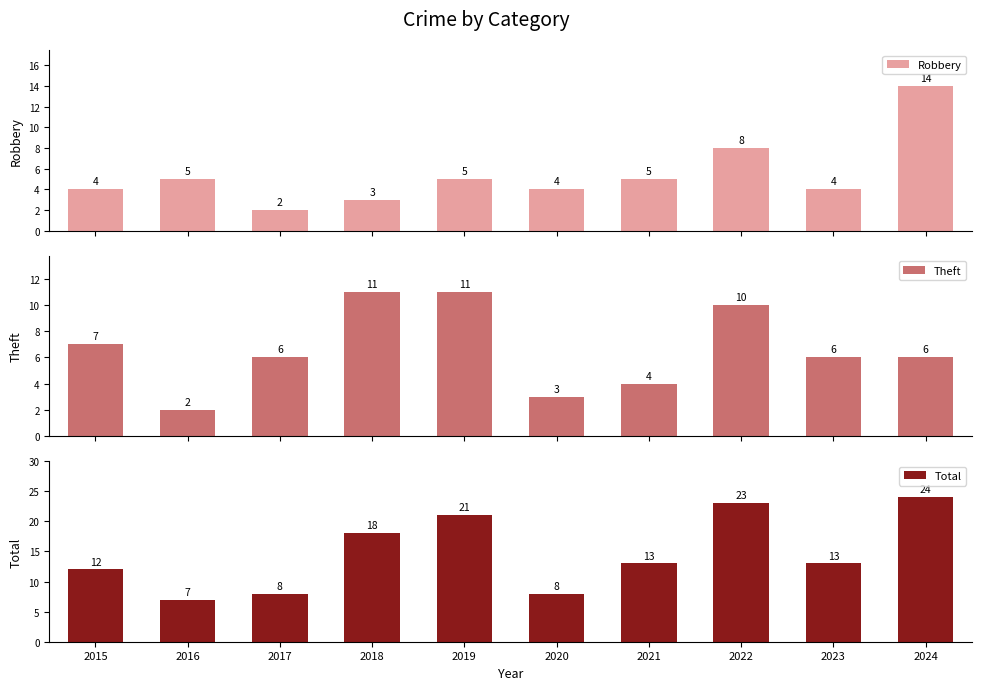

The value of Total at 2015 is 12. True or false?

True